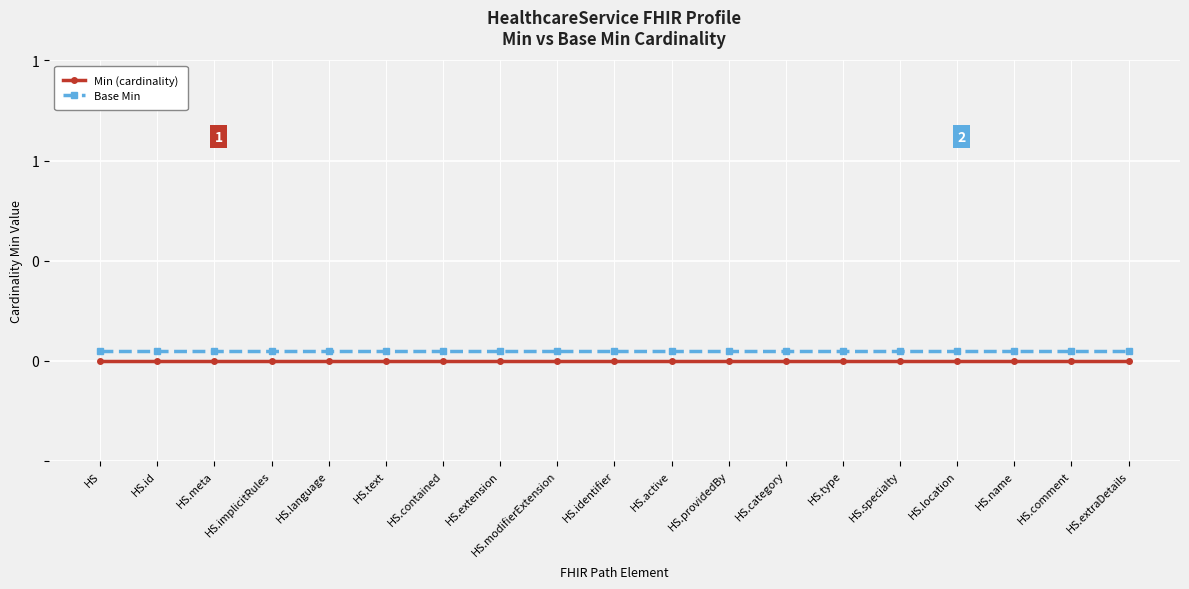

True or false: Min (cardinality) and Base Min cross at least once.

False